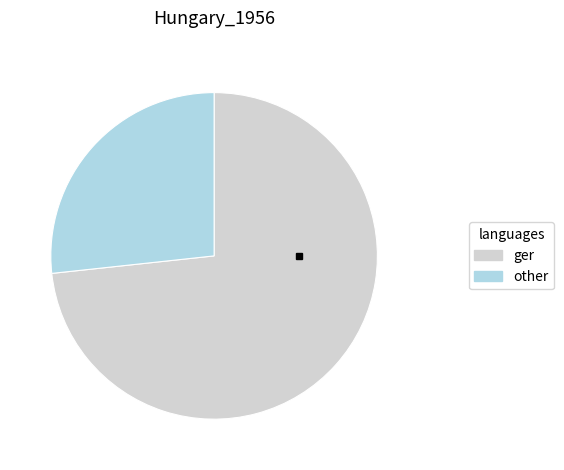

Combined, do ger and other account for over 50%?

Yes